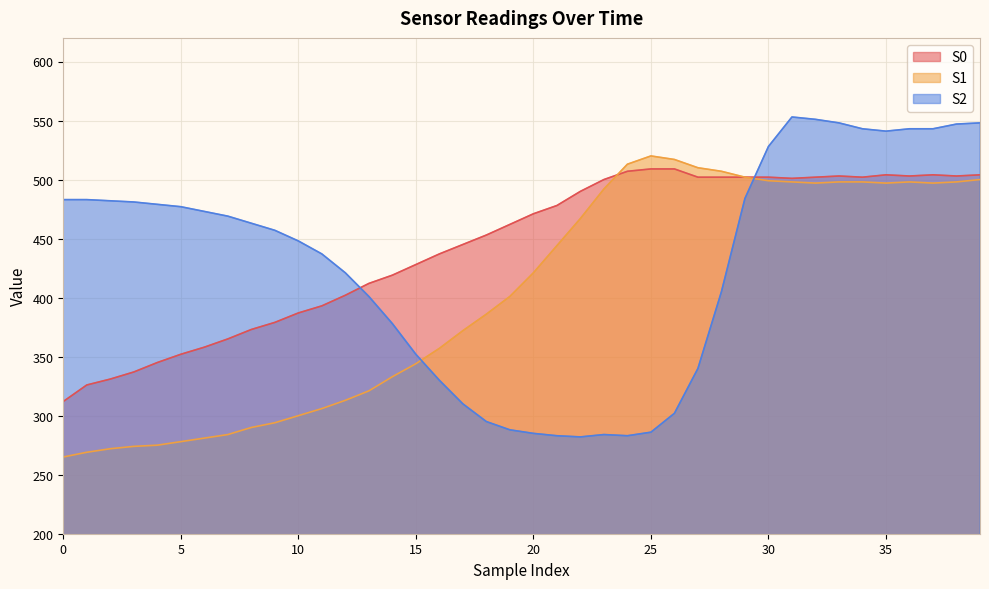

What is the highest value of the S1 series?

520